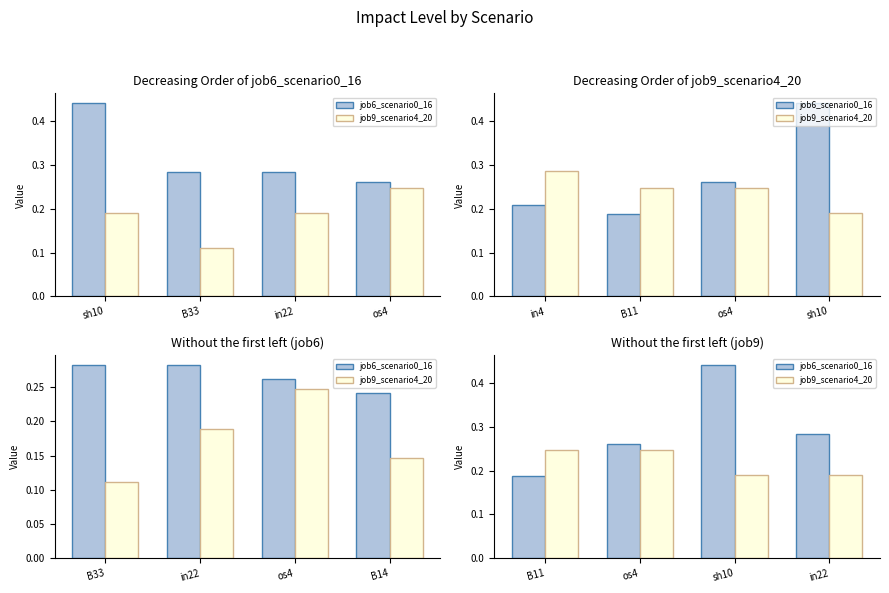

What is the minimum value for job9_scenario4_20?

0.2